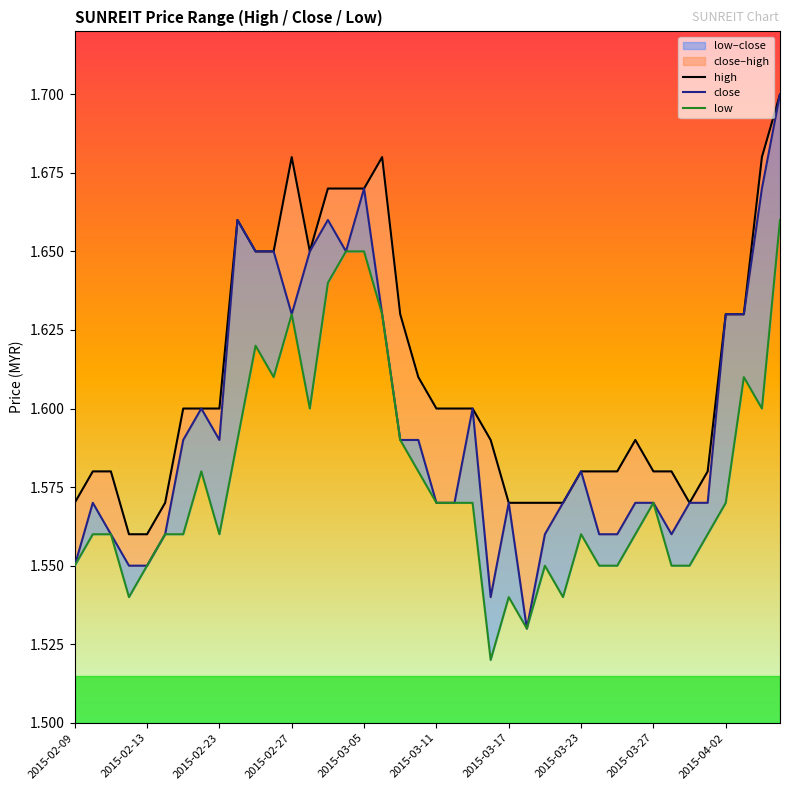

What is the sum of the high values at 14 and 26?

3.2